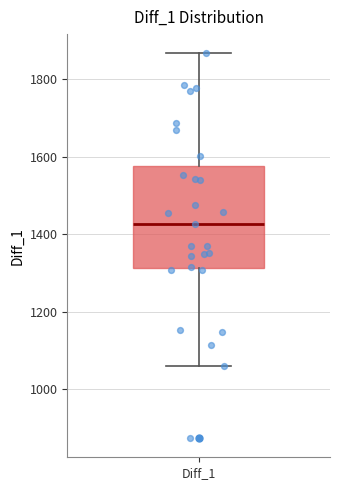

Transcribe this box plot: give where the median line is, the range the box spans, and where the two whiskers end, as read against the y-axis. The values are not printed on the chart, so give them approximately, as read against the axis.

median 1420, box 1320 to 1580, whiskers 1060 to 1860